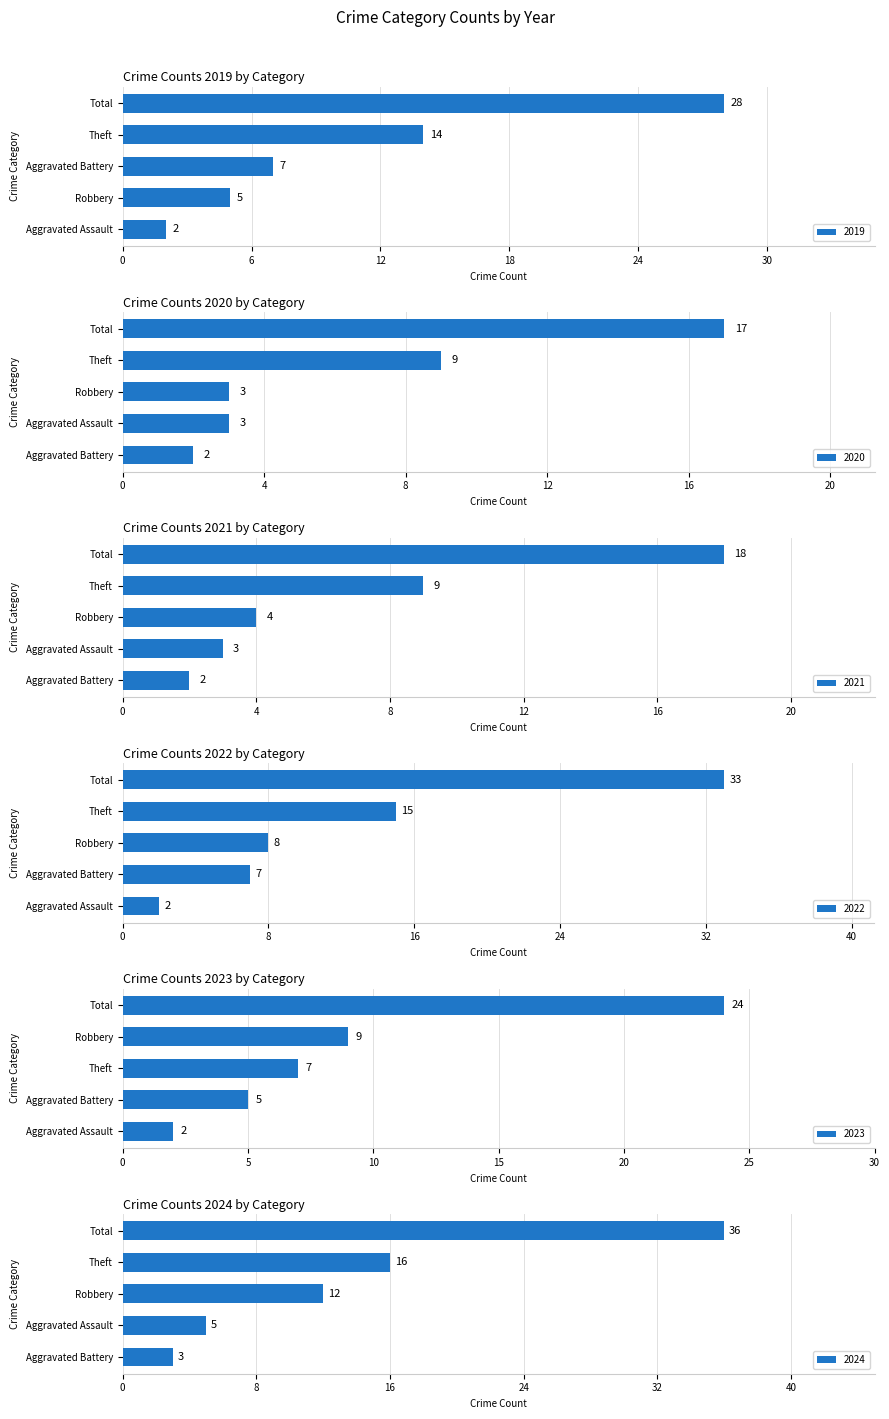

The 2019 series shows 3 at Aggravated Assault. True or false?

False